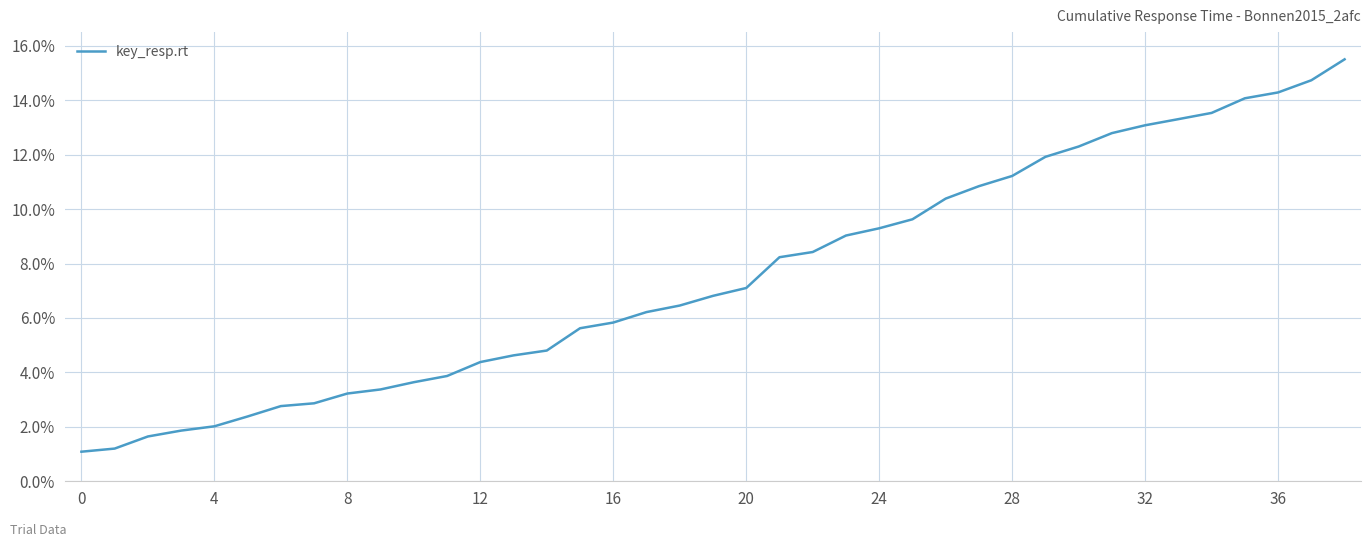

What is the minimum value shown in the chart?

1.1